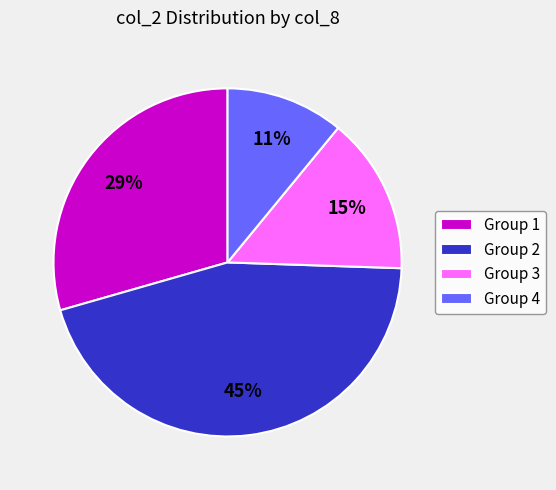

Combined, do Group 1 and Group 4 account for over 50%?

No